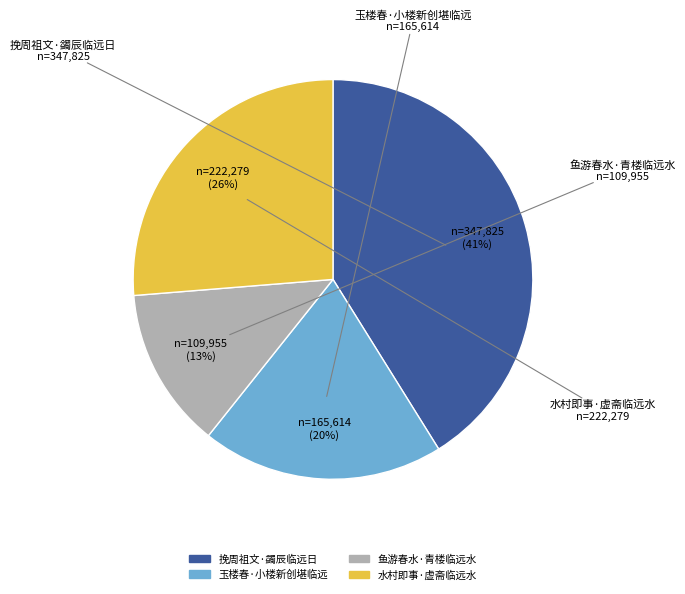

To the nearest percent, what is the average slice percentage?

25%